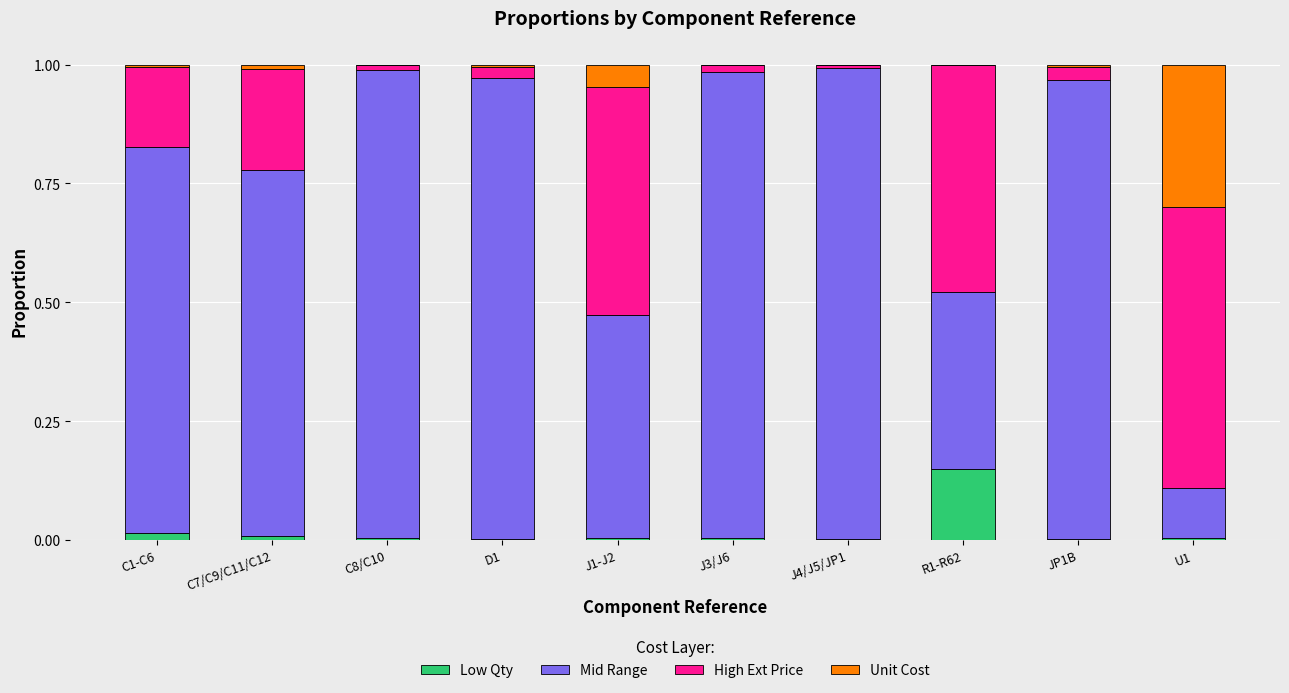

What are all the series names shown in the legend?

Low Qty, Mid Range, High Ext Price, Unit Cost